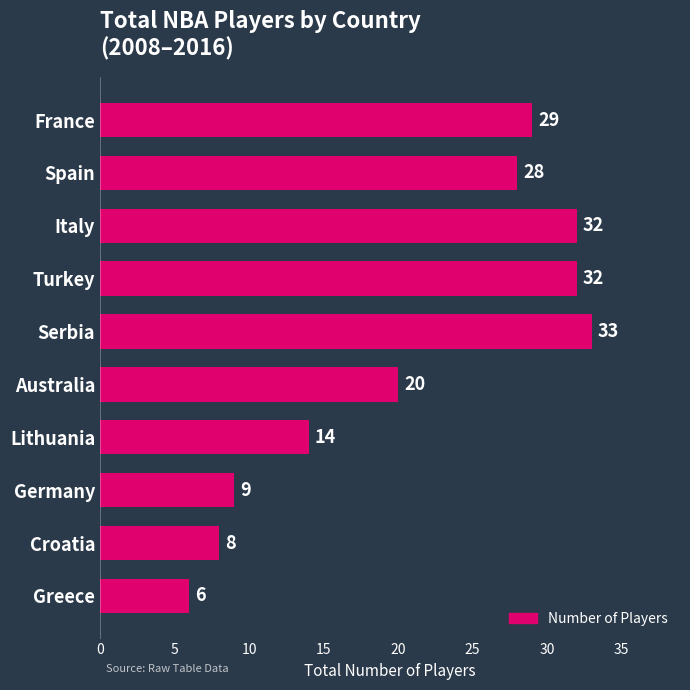

Is it true that the value at Italy is 10?

False